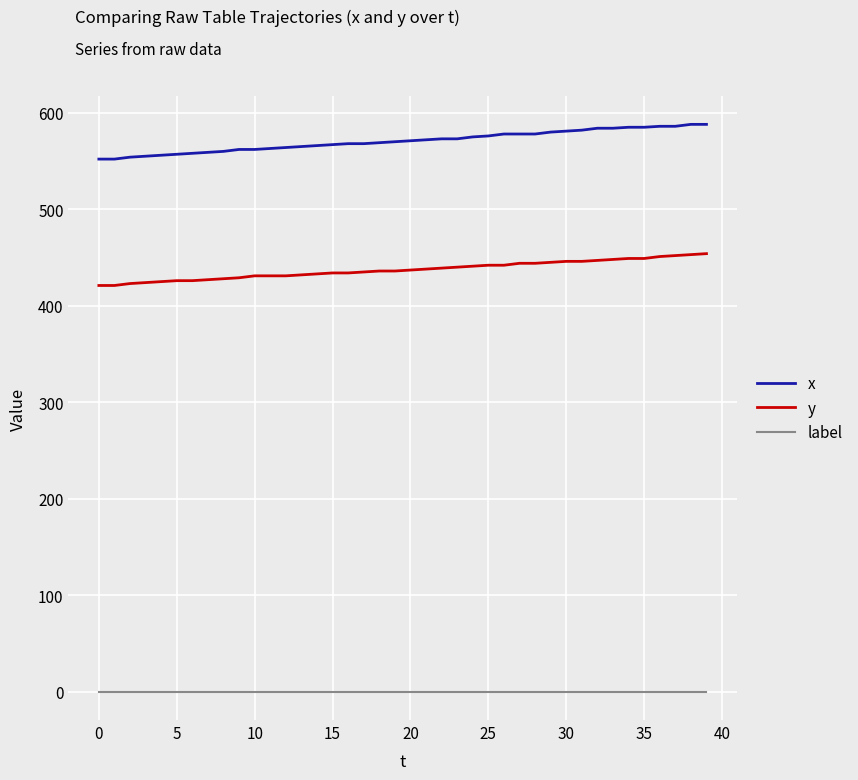

True or false: label and y intersect in this chart.

False